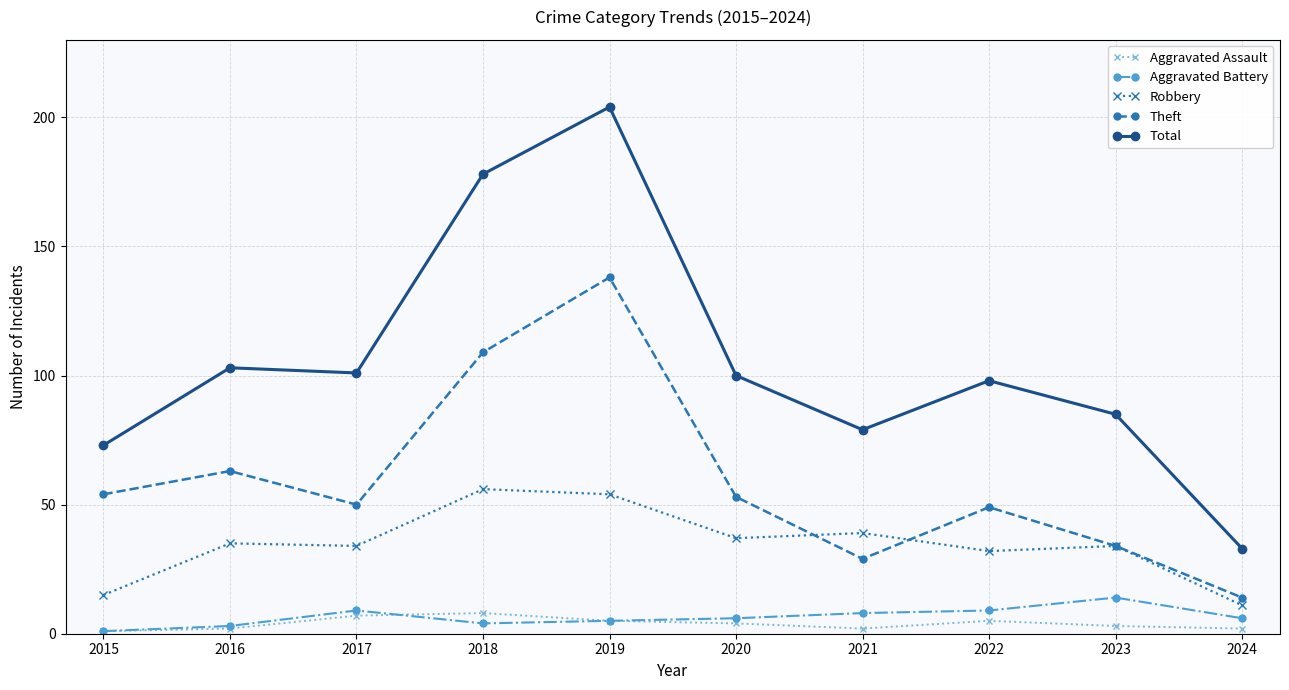

Which series has the largest range (max minus min)?

Total